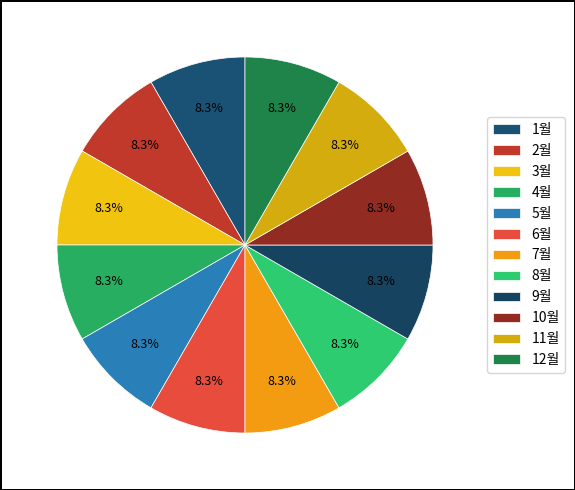

The 8월 slice represents 14% of the pie. True or false?

False